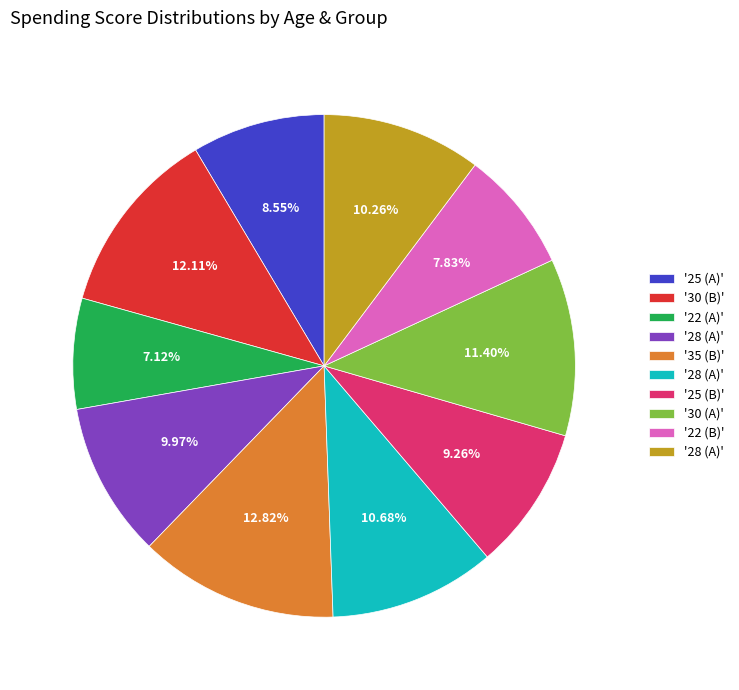

Does any single category account for the majority?

No